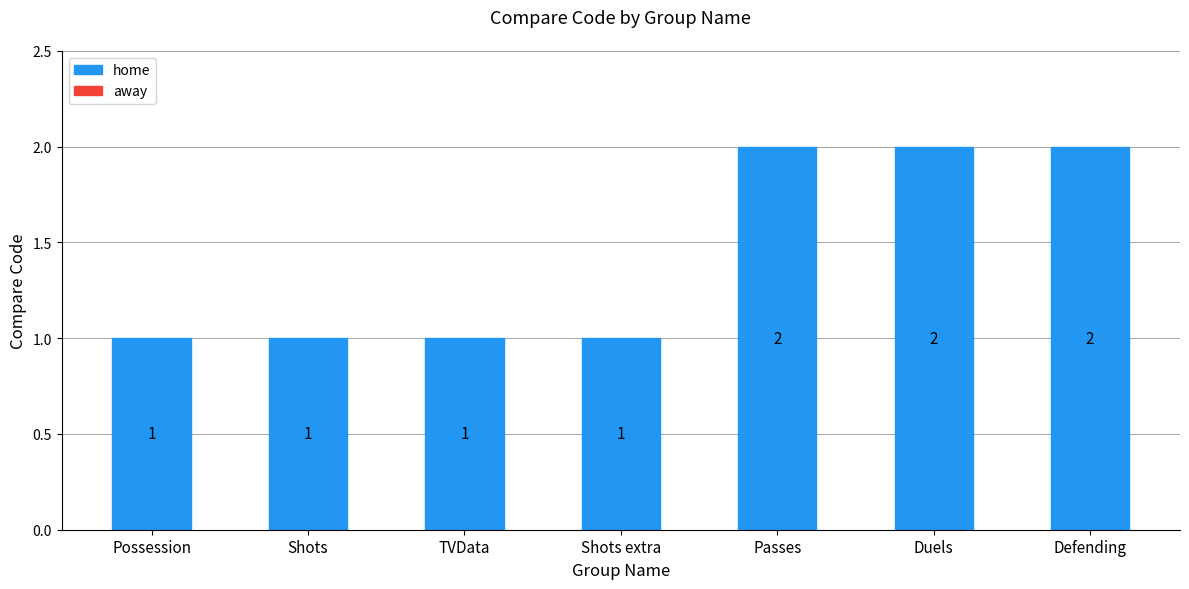

Are the bars grouped side by side (vs. stacked)?

No